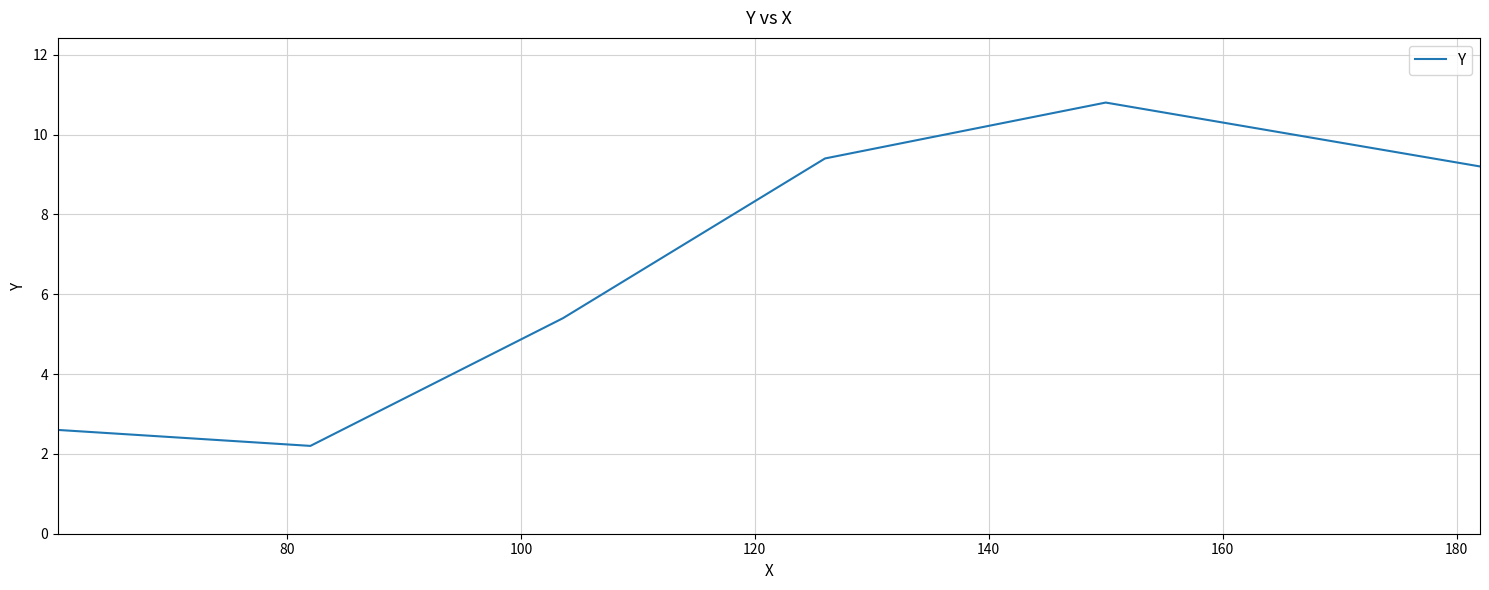

How many interior local peaks (higher than both neighbors) does the data have?

1